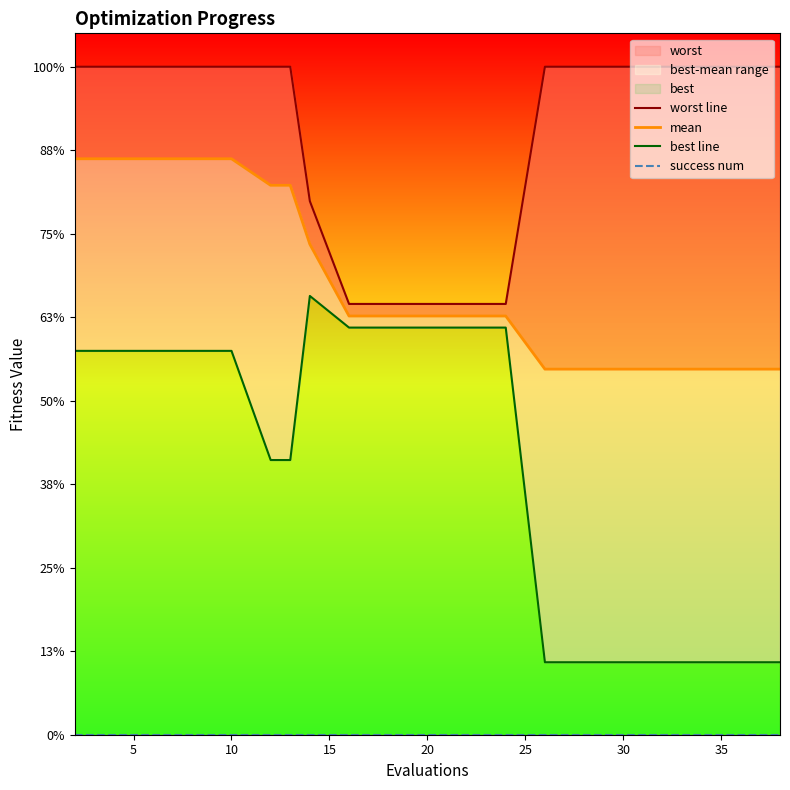

What is the value of the mean point at the 16th from the left?

3.4